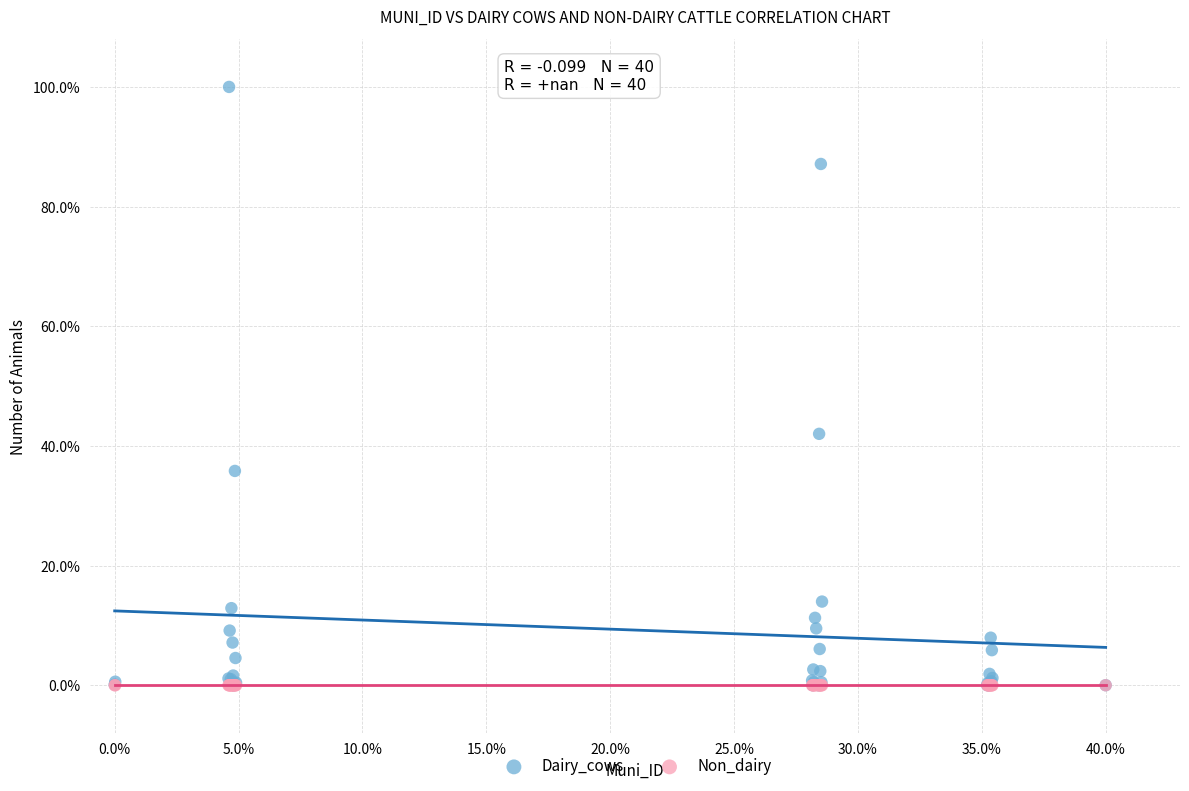

In the Dairy_cows series, what Y value is closest to 50?

42.0